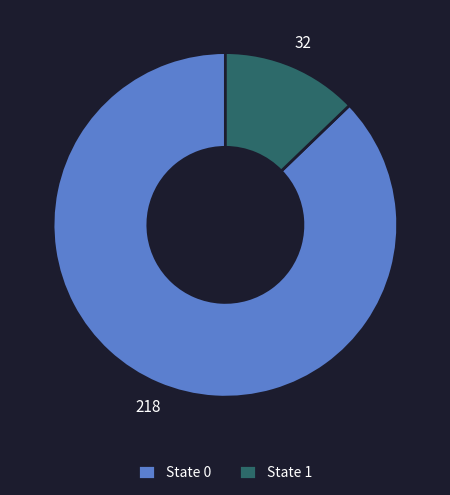

Which has a higher value, State 1 or State 0?

State 0